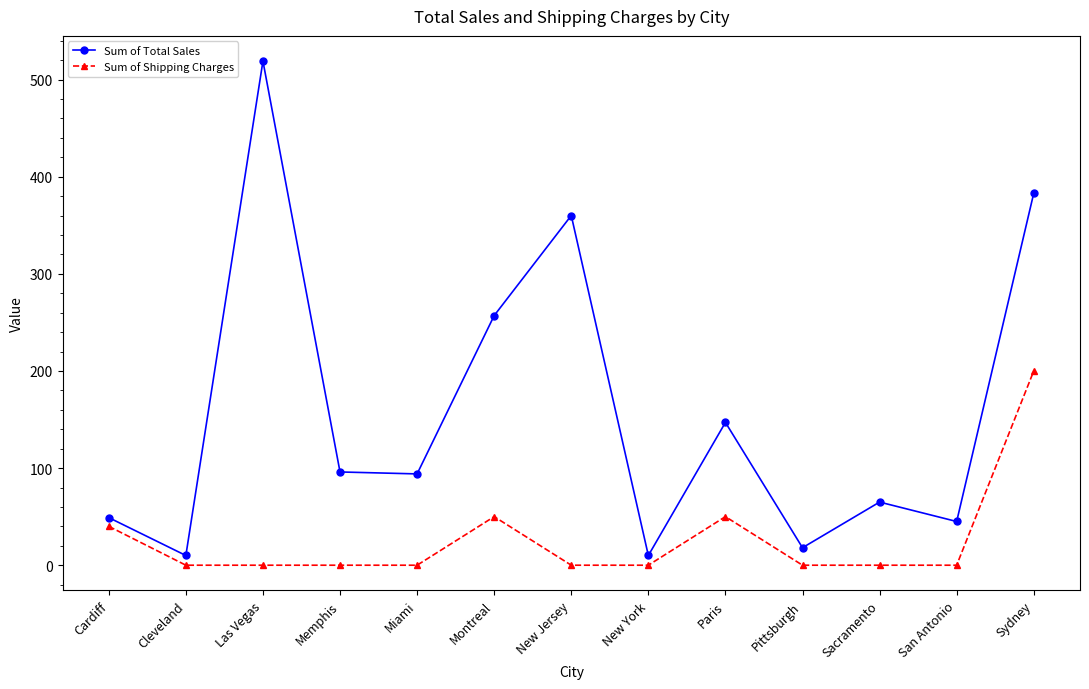

At how many categories does at least one series exceed 197?

4